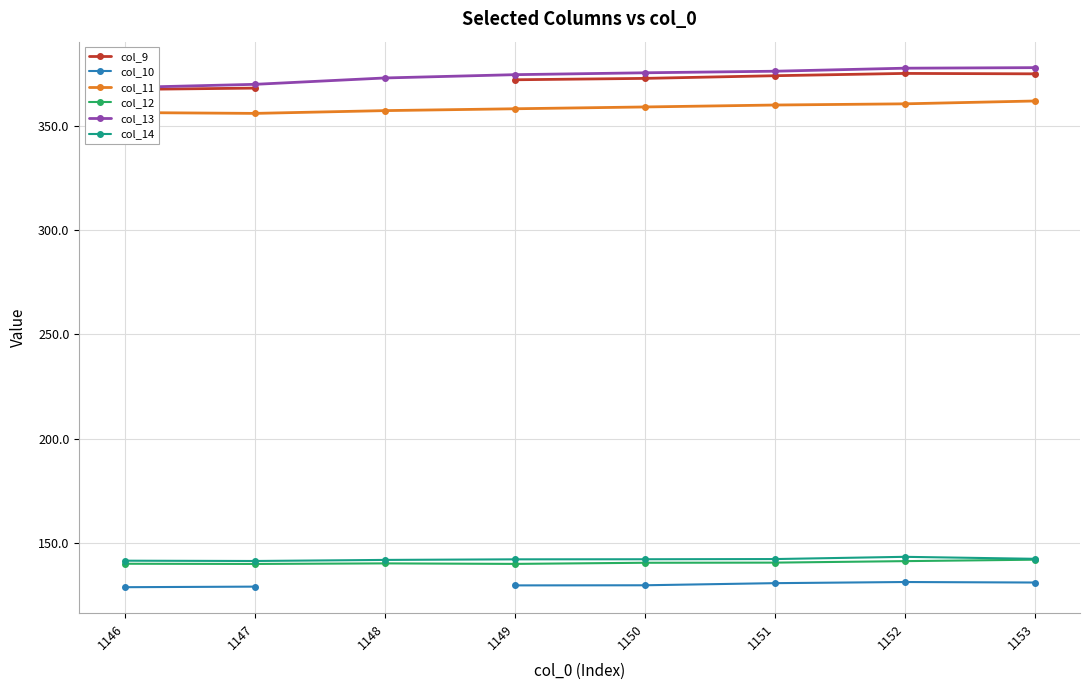

At which label is col_11 closest to 359?

1150